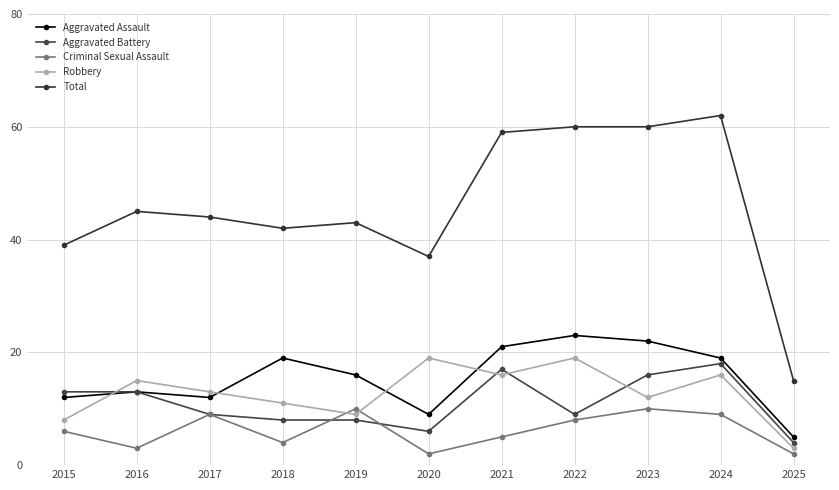

Is the value of Aggravated Battery at 2022 greater than the value of Total at 2024?

No